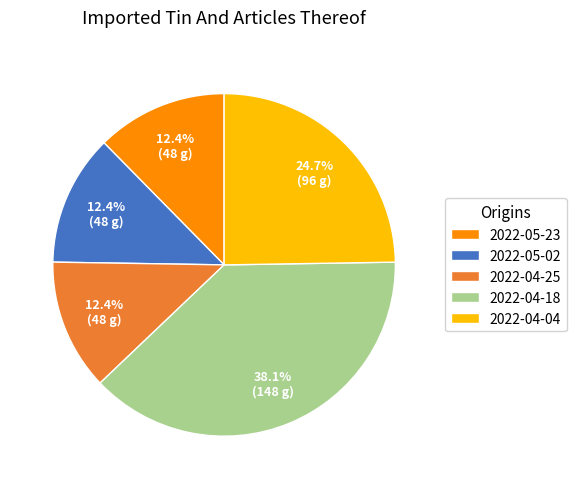

To the nearest percent, what is the average slice percentage?

20%